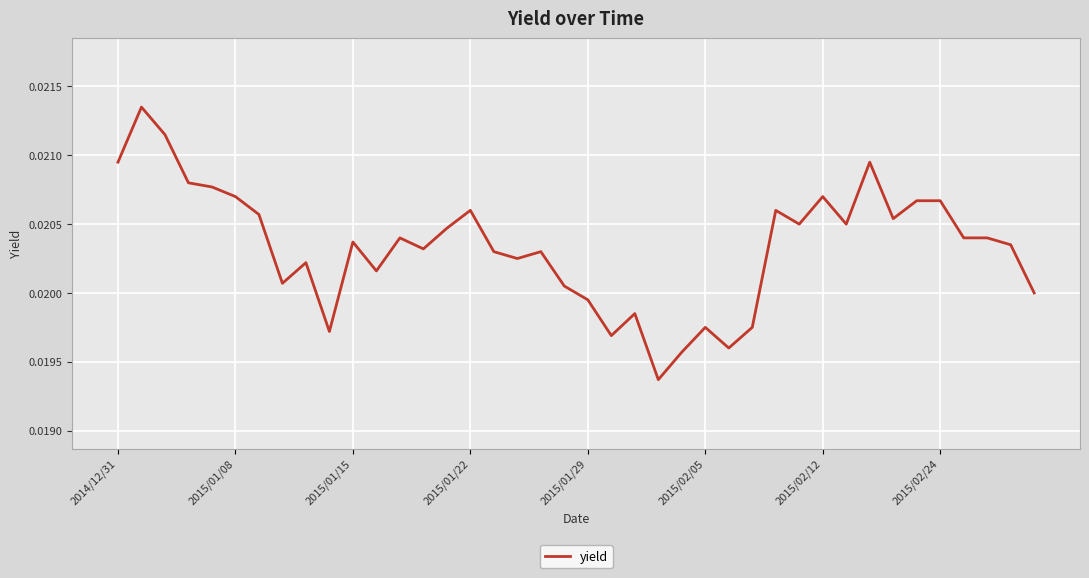

What is the sum of all values?

0.8